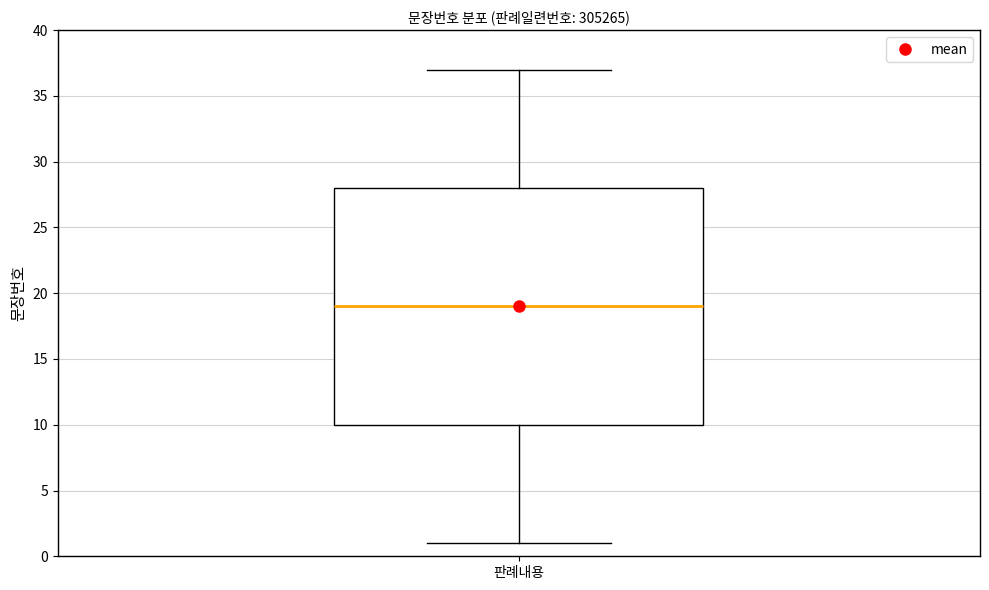

Where does the median line of the box for 판례내용 sit on the y-axis? The values are not printed on the chart, so give them approximately, as read against the axis.

19